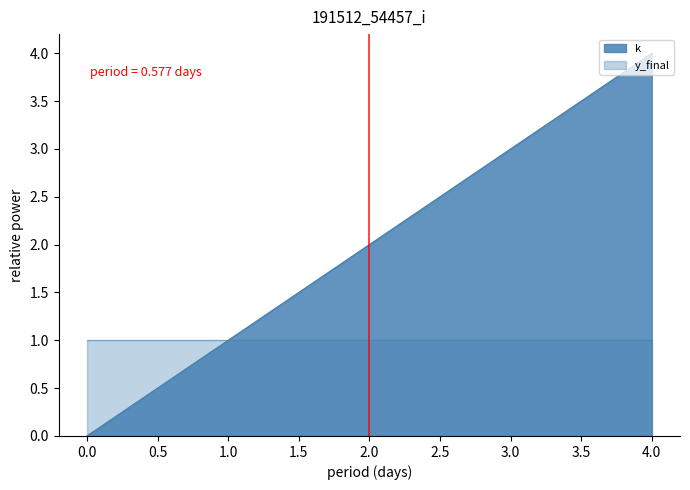

Does the chart display data point markers on the line(s)?

No